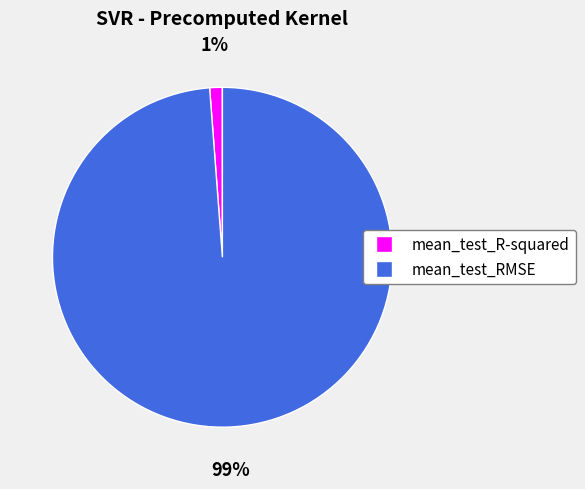

Combined, do mean_test_RMSE and mean_test_R-squared account for over 50%?

Yes